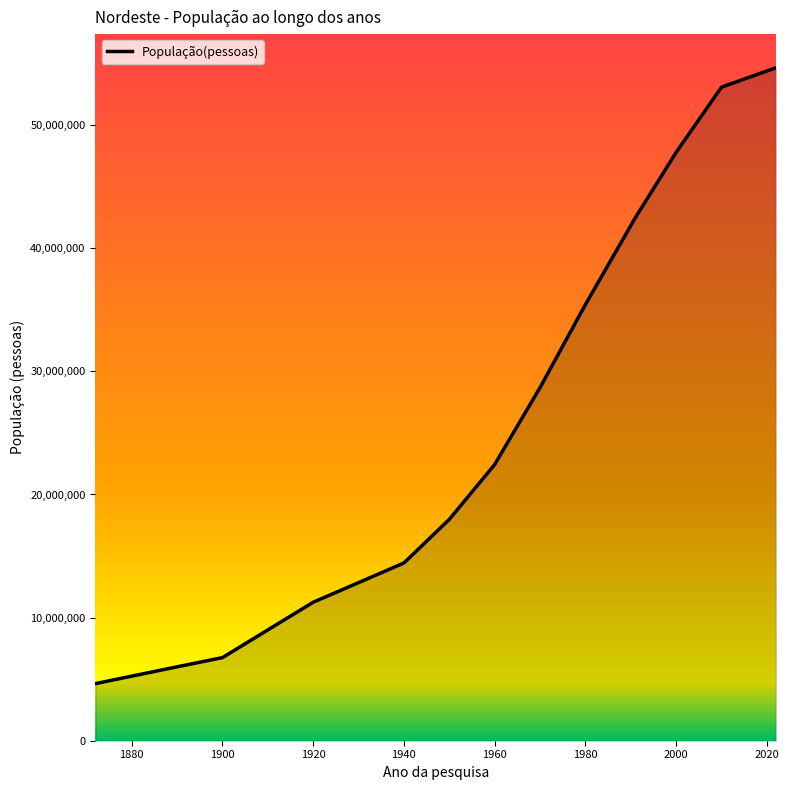

Reading left to right, transcribe all the data shown in this chart.

4638560	6002047	6749507	11245921	14434080	17973413	22428873	28675110	35419156	42470225	47782487	53081950	54658515